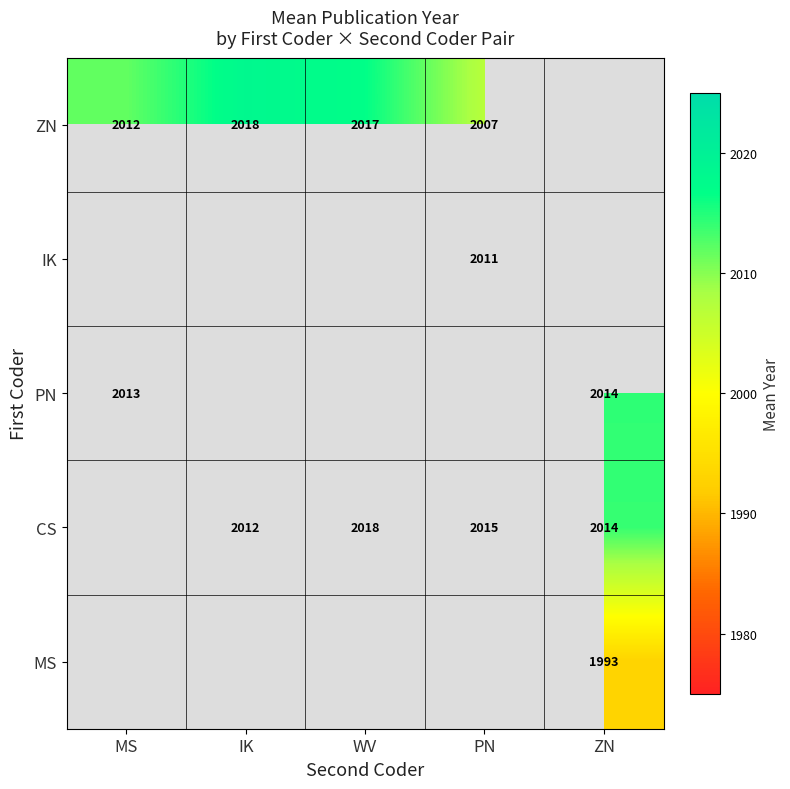

At which category does the chart reach its peak across all series?

IK